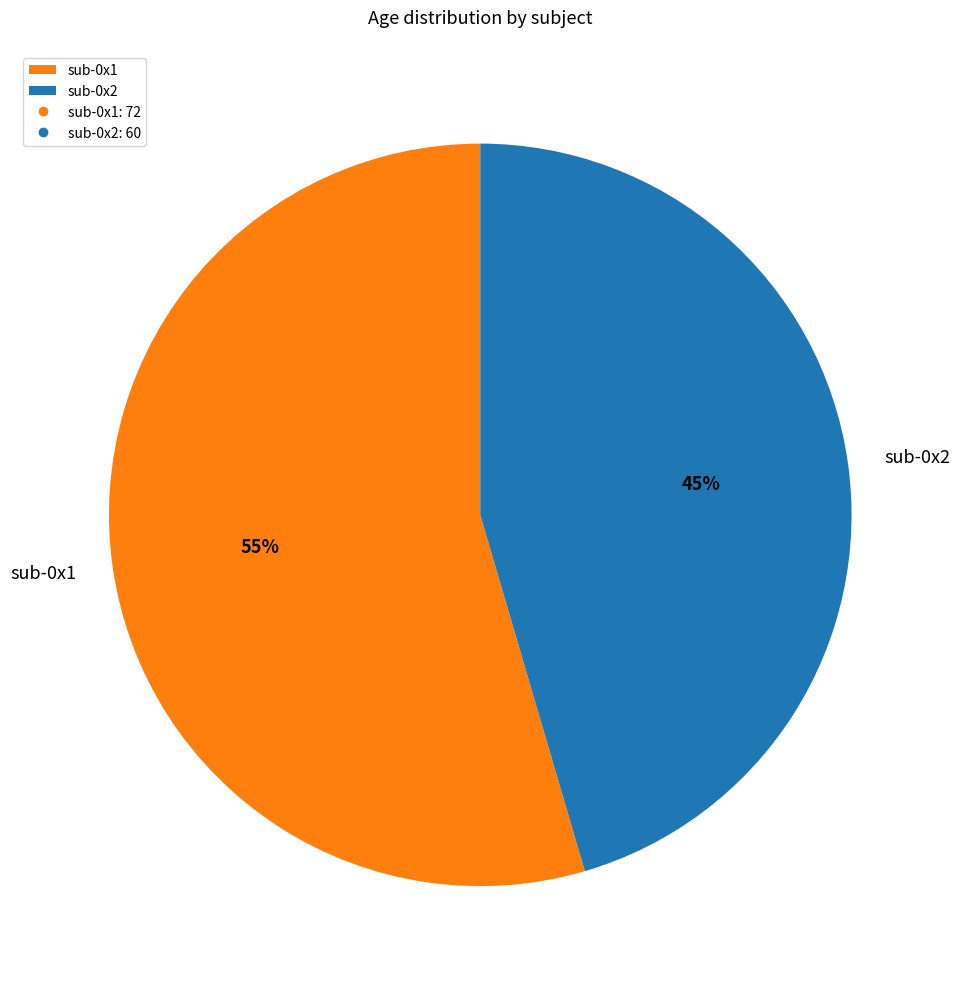

To the nearest percent, what is the combined percentage of sub-0x2 and sub-0x1?

100%